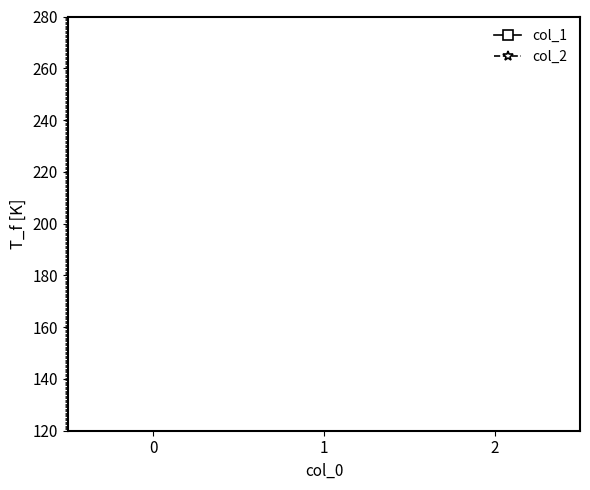

Is it true that col_1 equals 1 at 2?

False